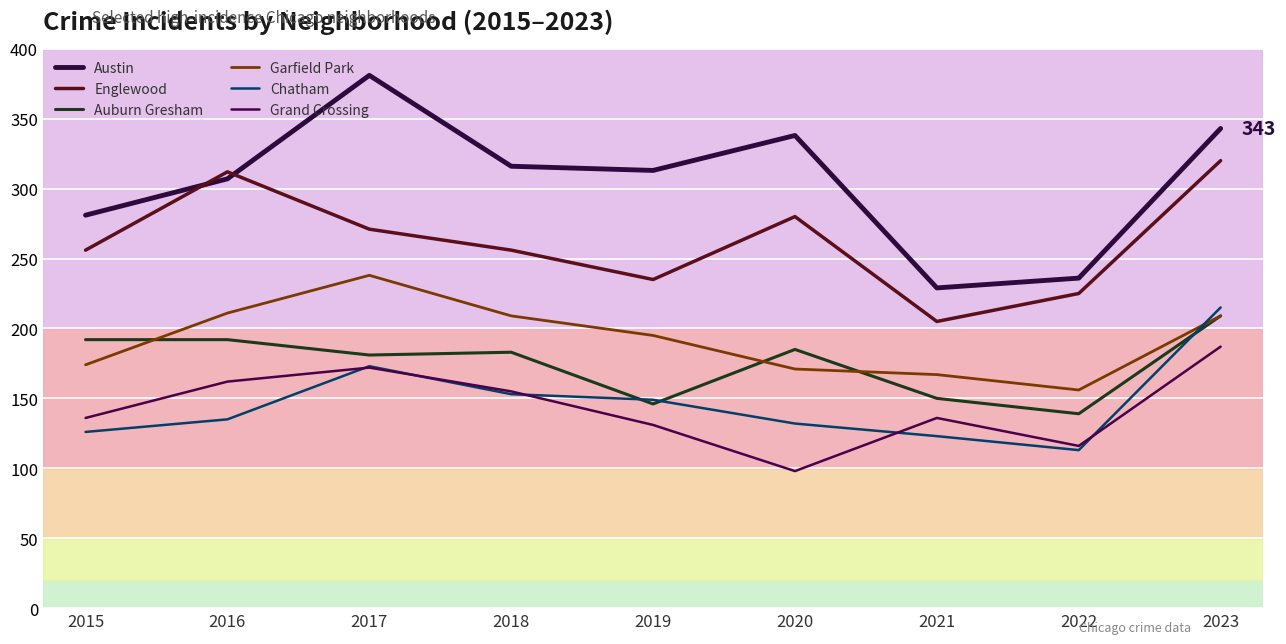

How many lines are shown in the chart?

6